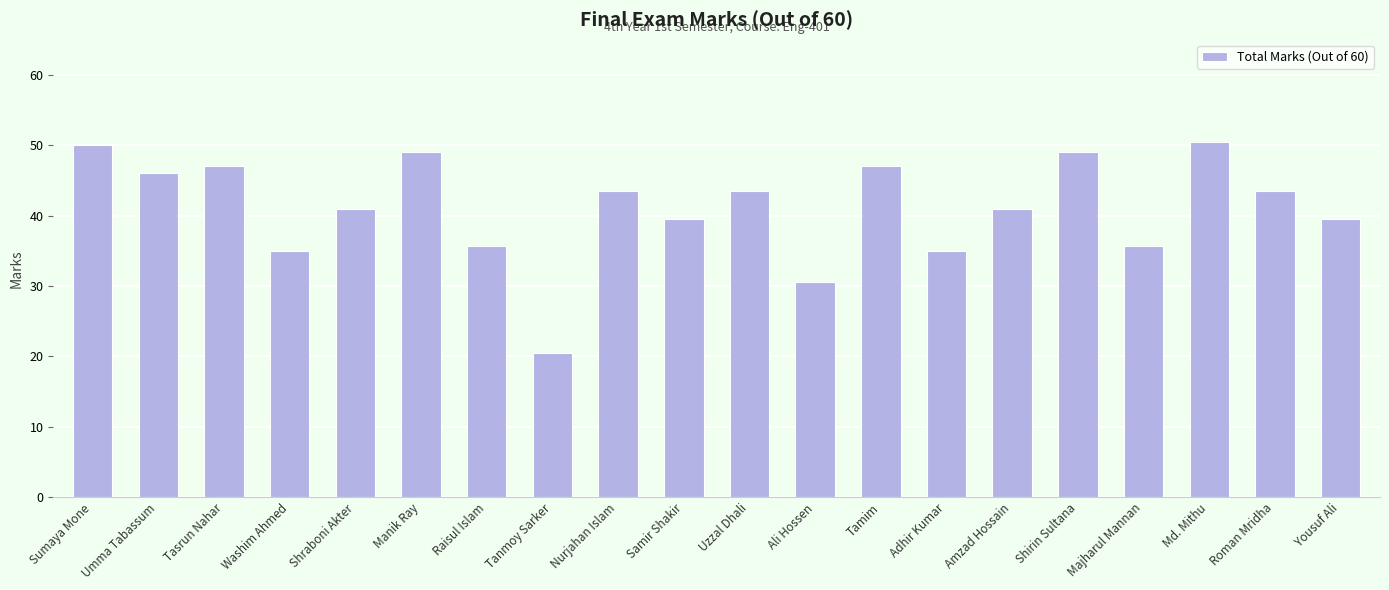

What is the value of the 15th bar from the left?

41.0